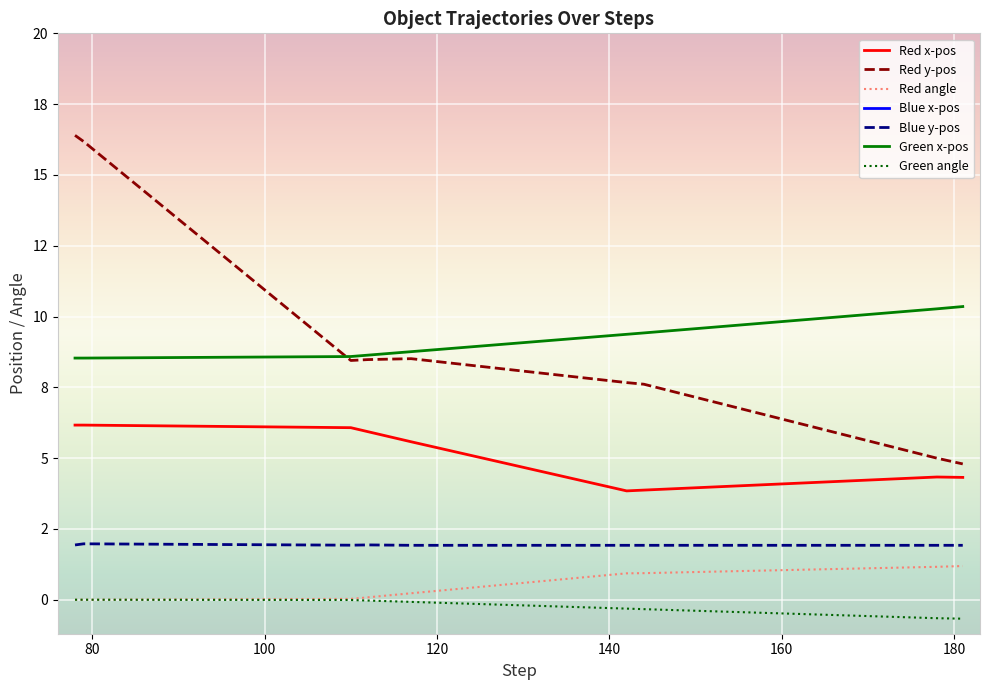

Which has a higher value, 112 or 110?

110